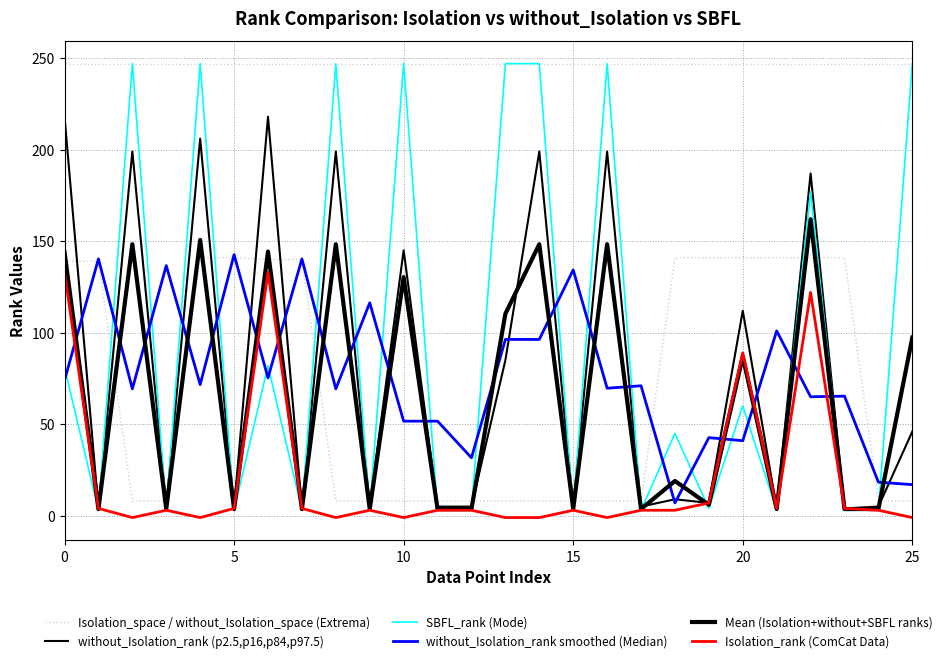

What is the difference between the maximum and second lowest values in the Isolation_rank (ComCat Data) series?

134.0